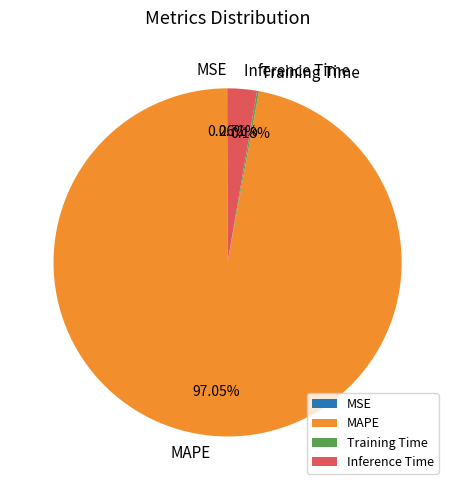

To the nearest percent, what percentage of the pie is Inference Time?

3%